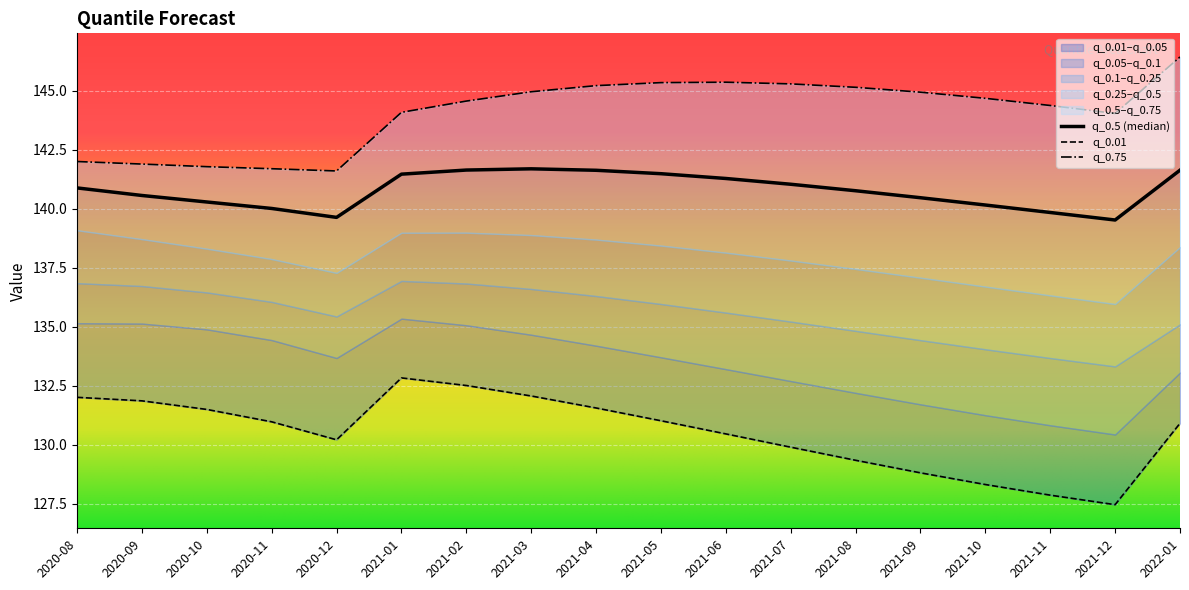

What position from the right is 2021-10?

4